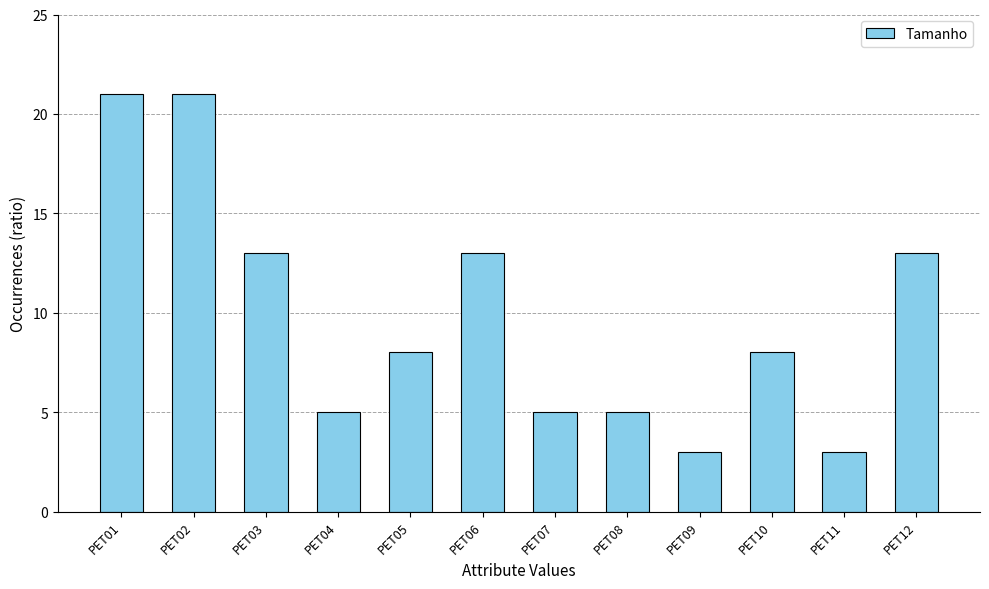

Is it true that the value at PET07 is 5?

True